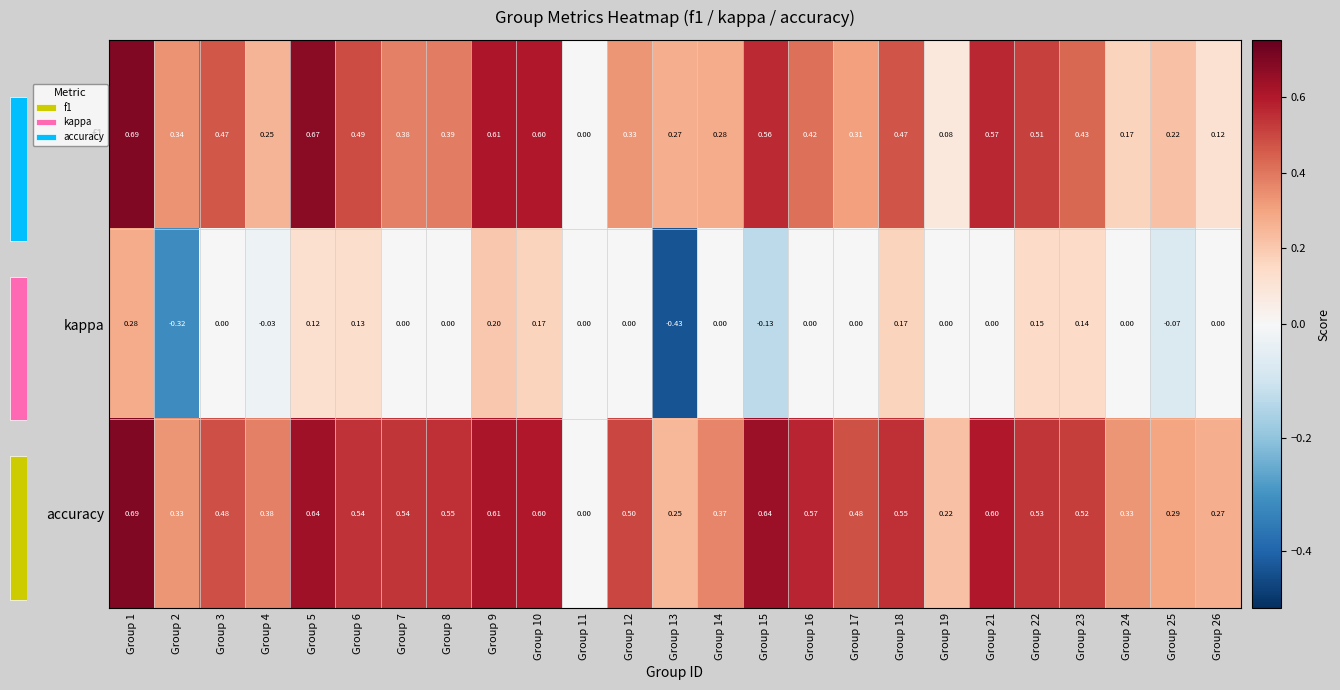

Rank the series by their average value, from highest to lowest.

accuracy, f1, kappa